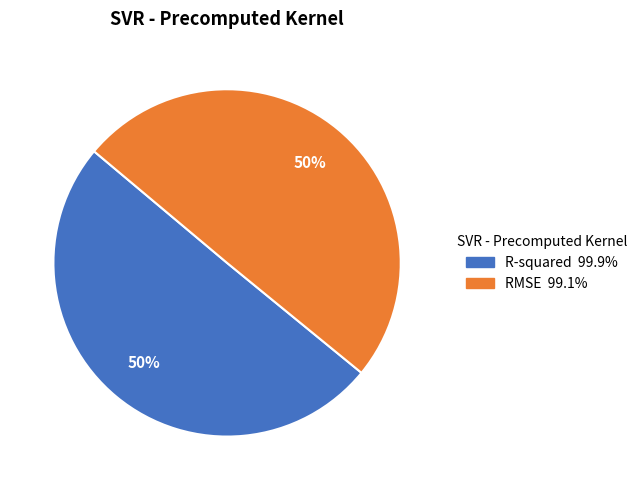

To the nearest percent, what percentage of the pie is R-squared?

50%